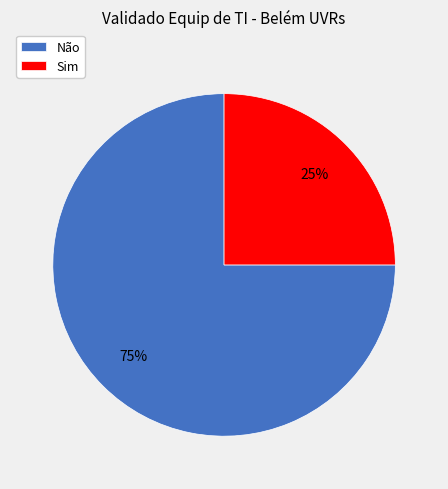

Rank the categories by value from highest to lowest.

Não, Sim